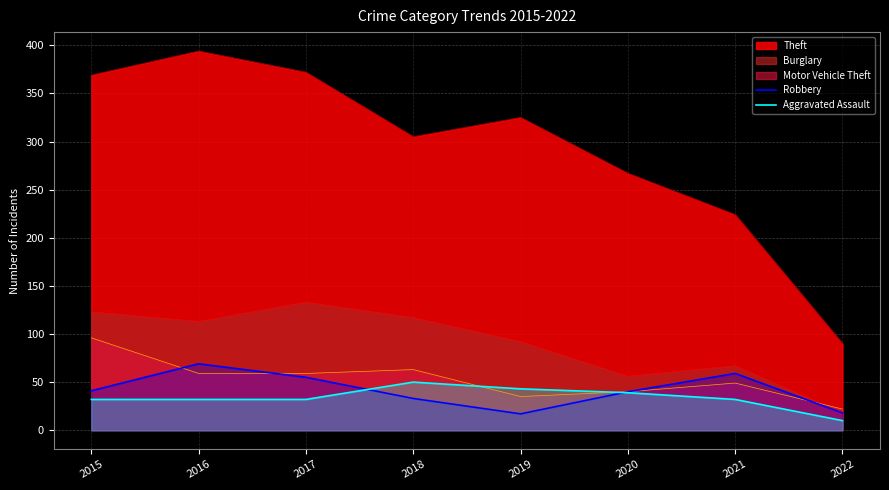

What value does the Aggravated Assault series have at 2020, to the nearest 5?

40